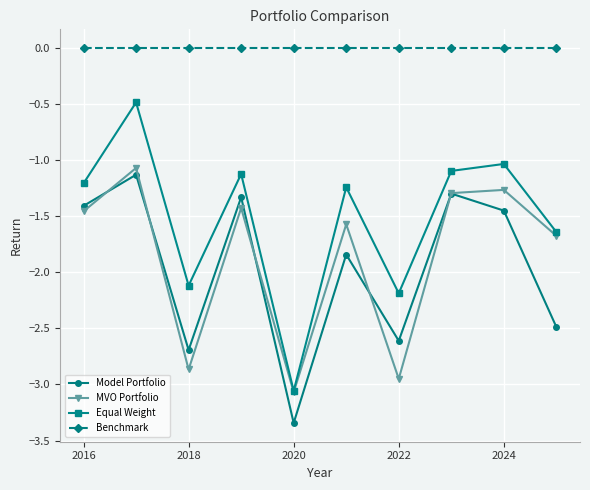

Which series has the largest total across all categories?

Benchmark